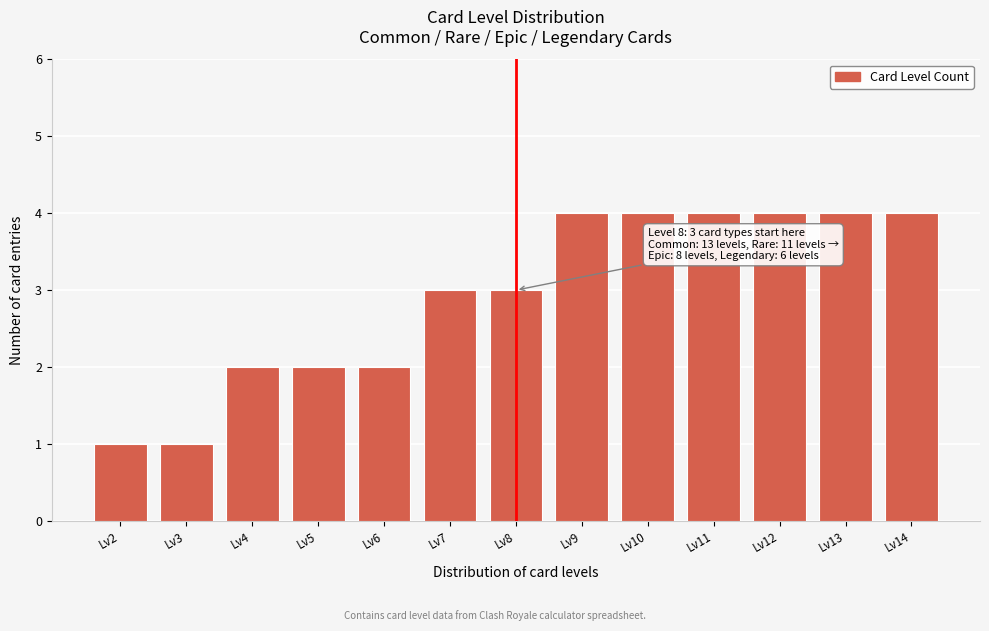

Reading left to right, extract all data points from this chart.

1	1	2	2	2	3	3	4	4	4	4	4	4